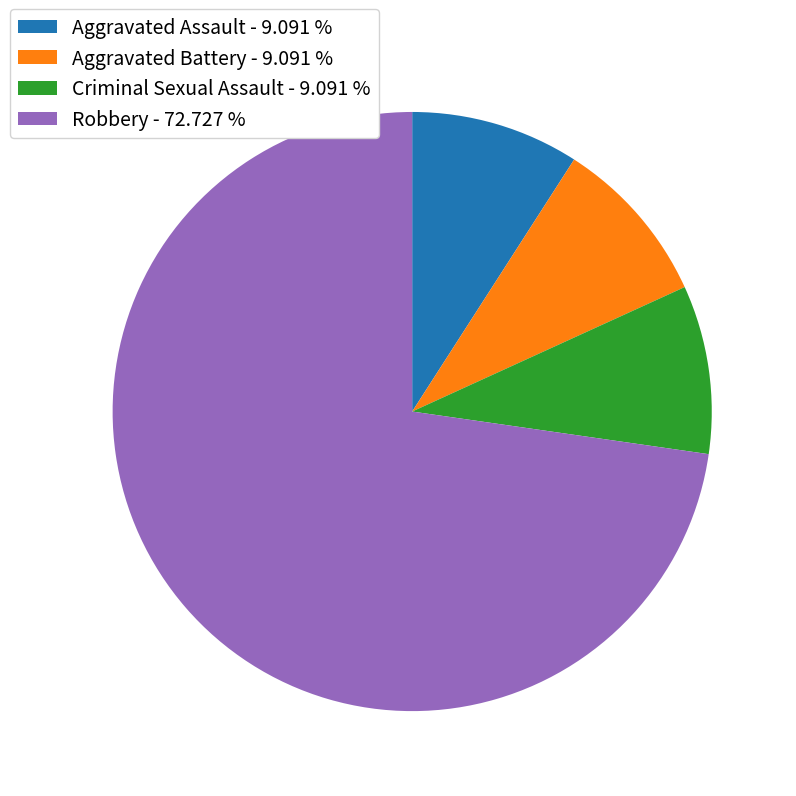

Which category has the biggest portion of the pie?

Robbery - 72.727 %